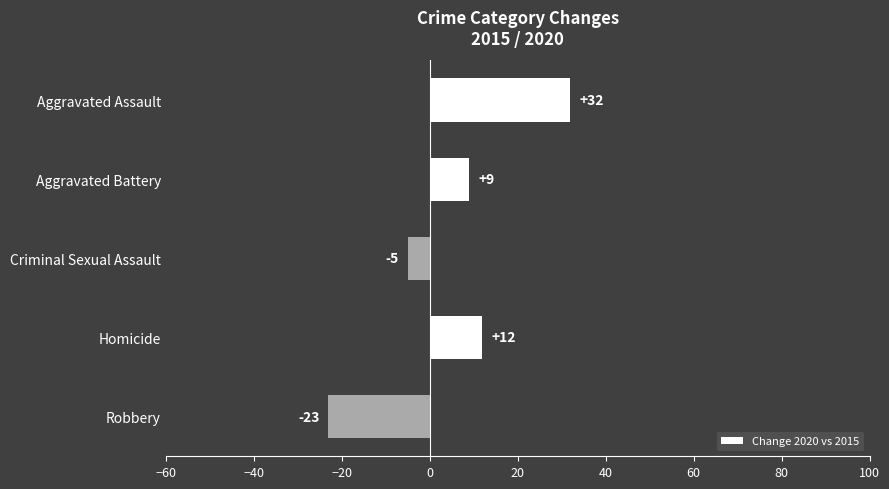

What is the label of the 2nd bar from the top?

Aggravated Battery